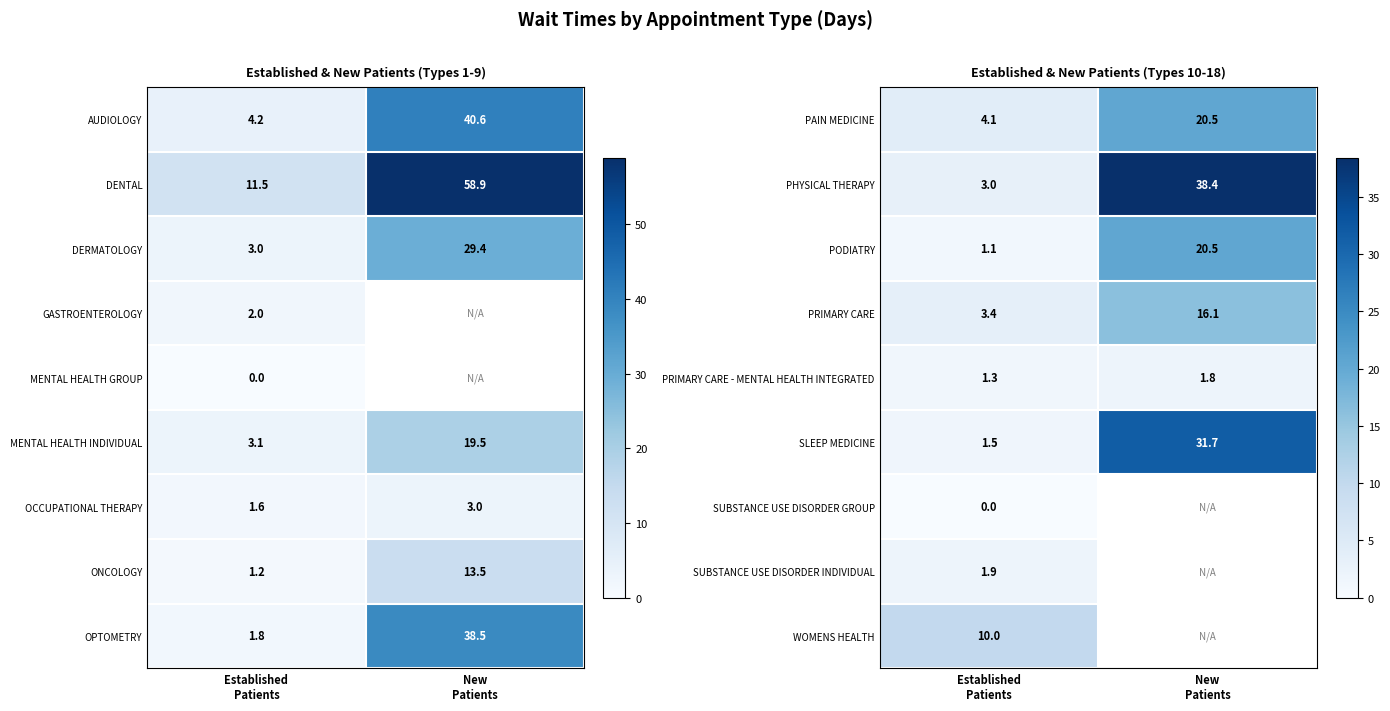

How many data points in PAIN MEDICINE are above 20?

1